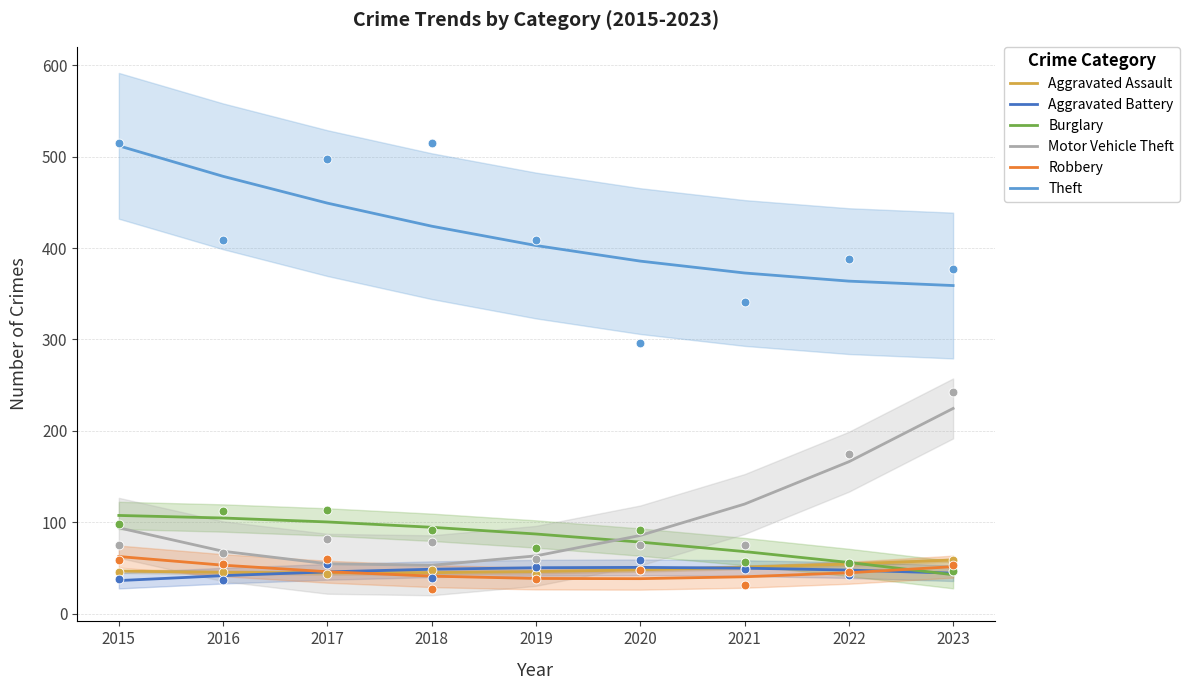

Which series reaches the maximum Y coordinate?

Theft